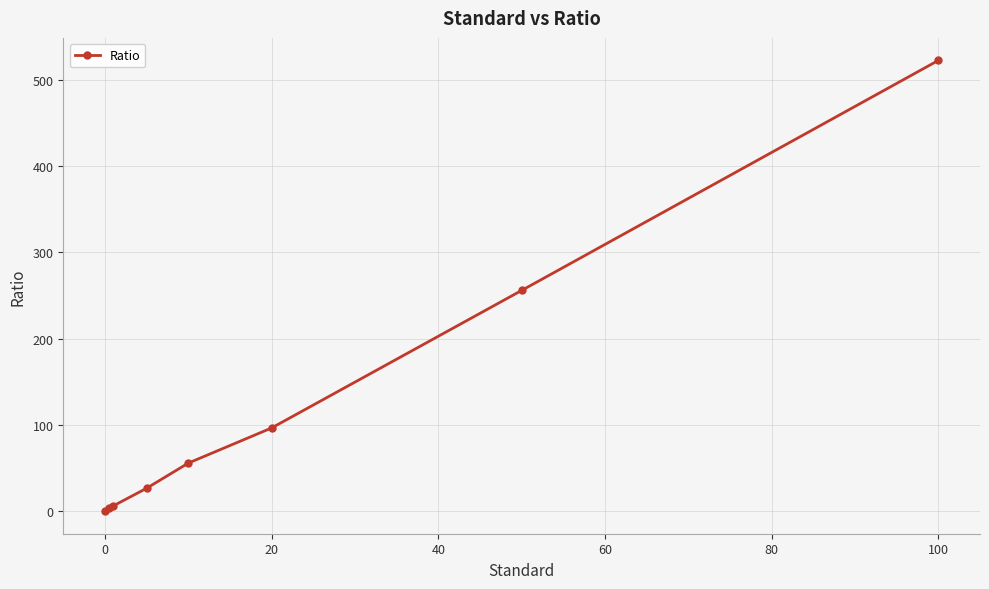

What is the difference between the second highest and minimum values?

255.9